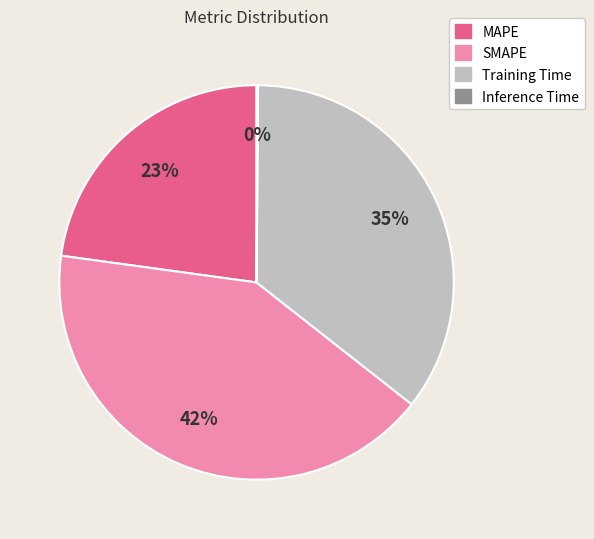

Is it true that SMAPE is 42% of the pie?

True